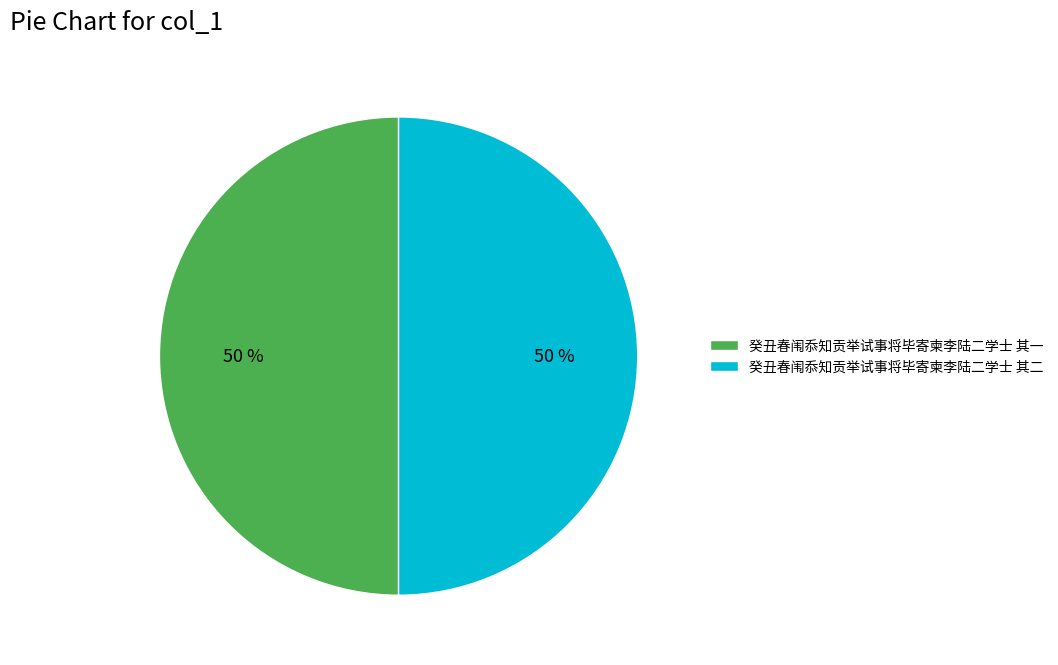

How many segments does this pie chart have?

2